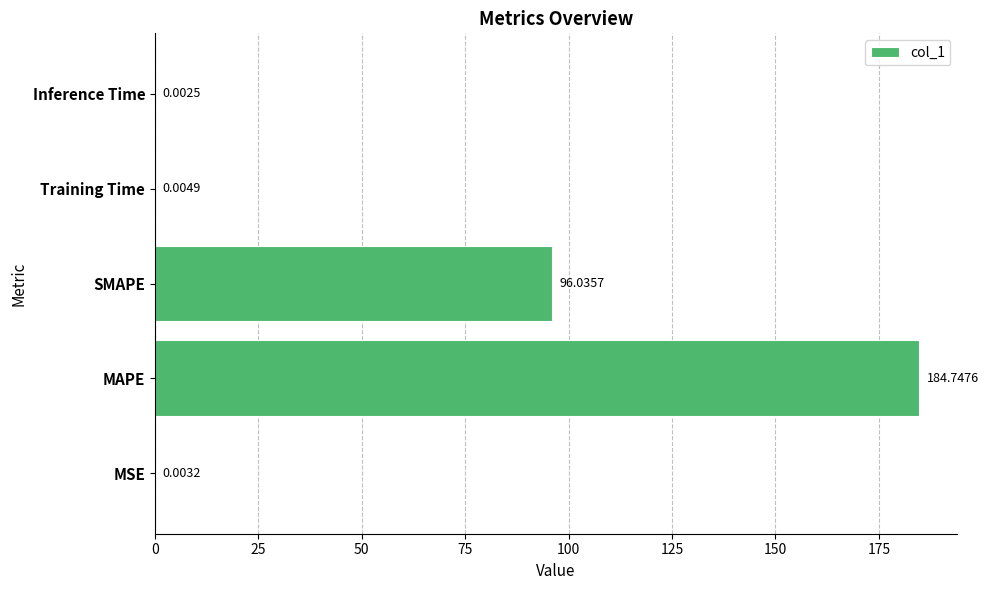

At which label is the value closest to 92?

SMAPE